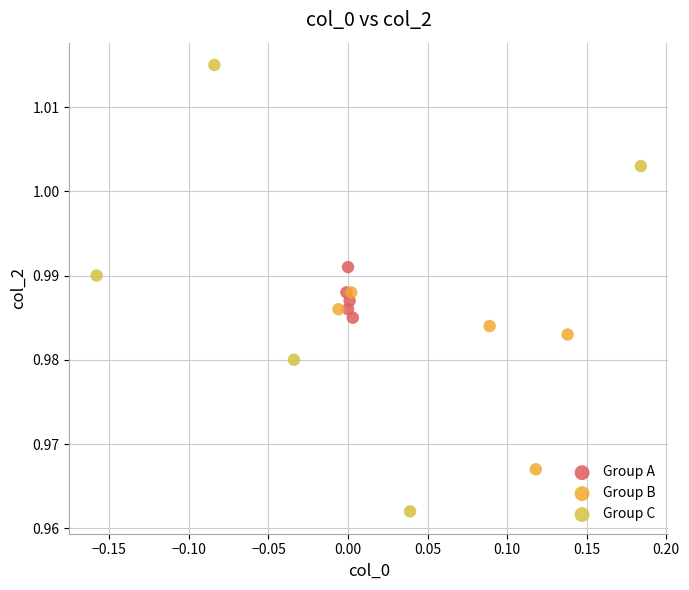

Which series contains the lowest Y value?

Group C